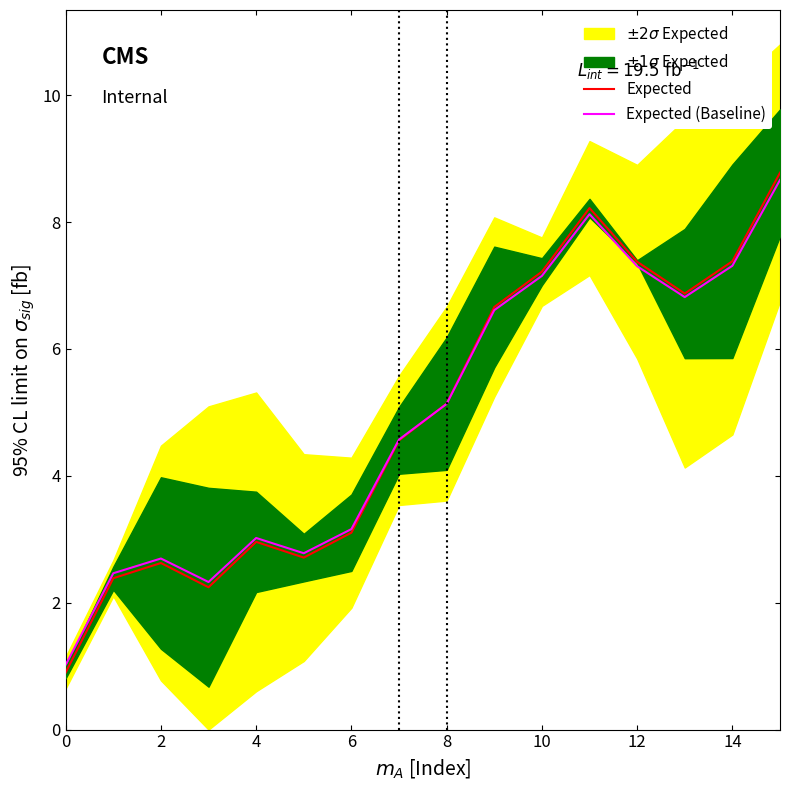

At how many categories does at least one series exceed 3?

11